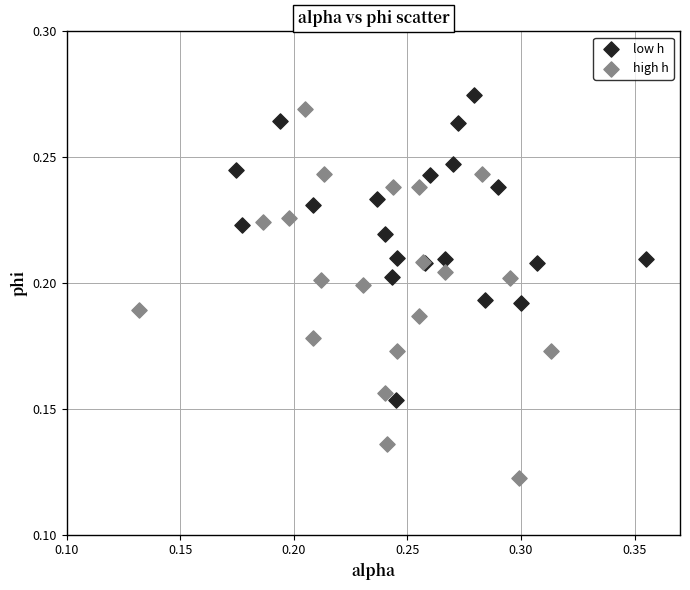

Which series has the largest Y range (max minus min)?

high h